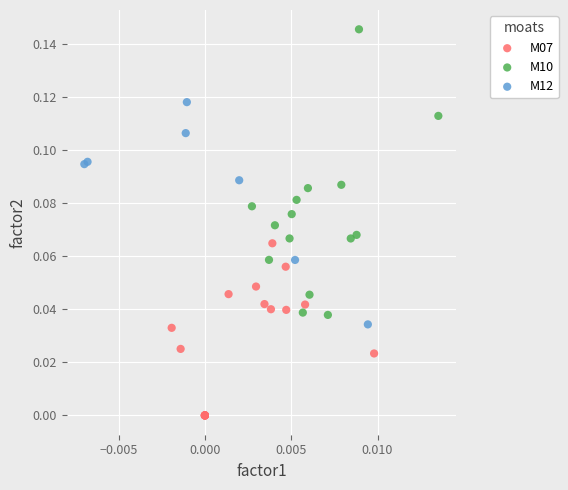

Which series reaches the minimum Y coordinate?

M07